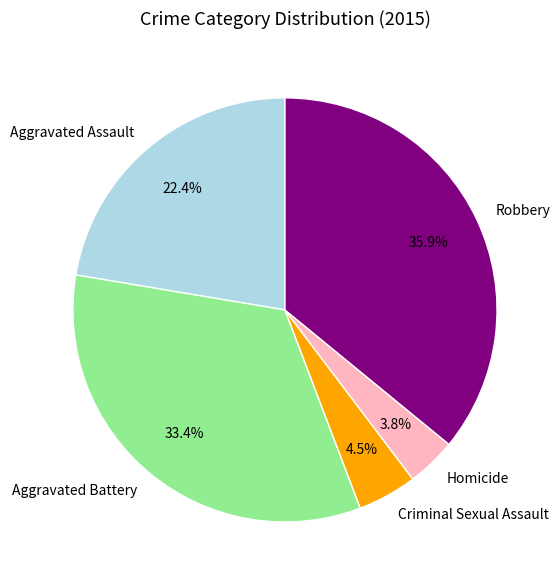

Is it true that Aggravated Battery is 22% of the pie?

False